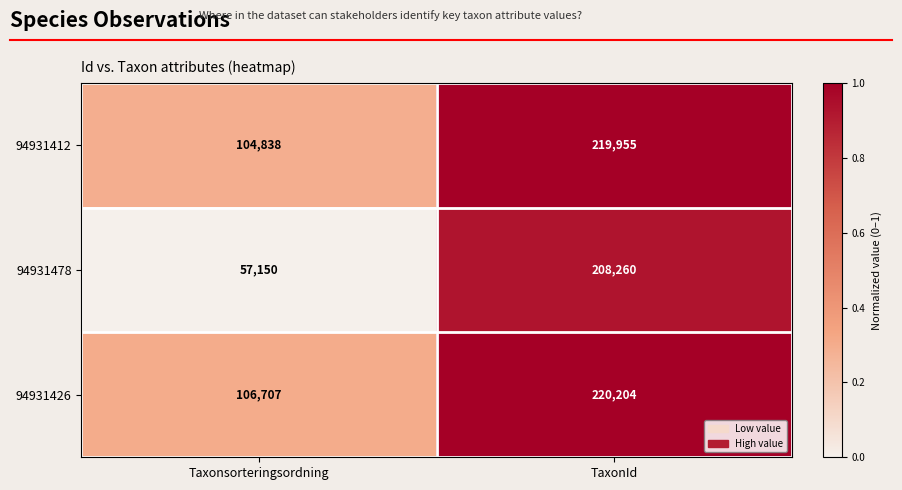

Which series has the largest total across all categories?

94931426